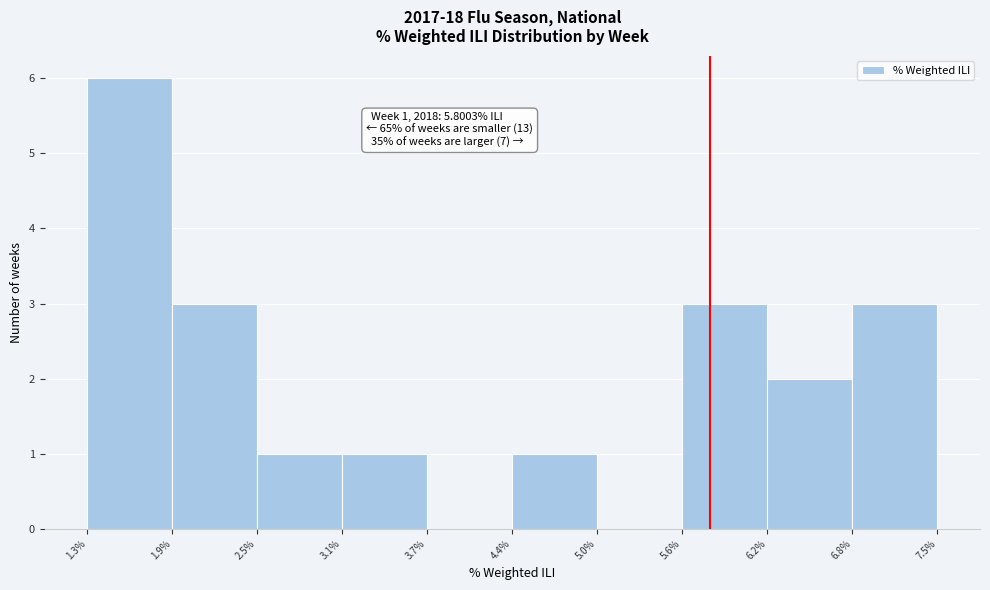

Which range on the x-axis has the tallest bar?

1.3% to 1.9%